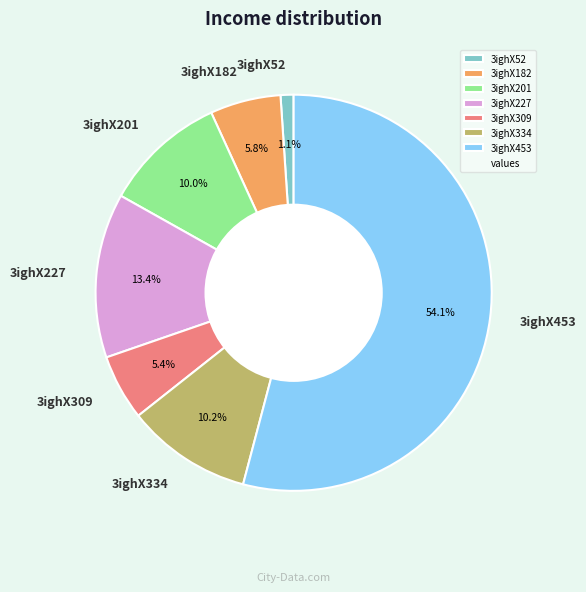

Combined, do 3ighX334 and 3ighX309 account for over 50%?

No